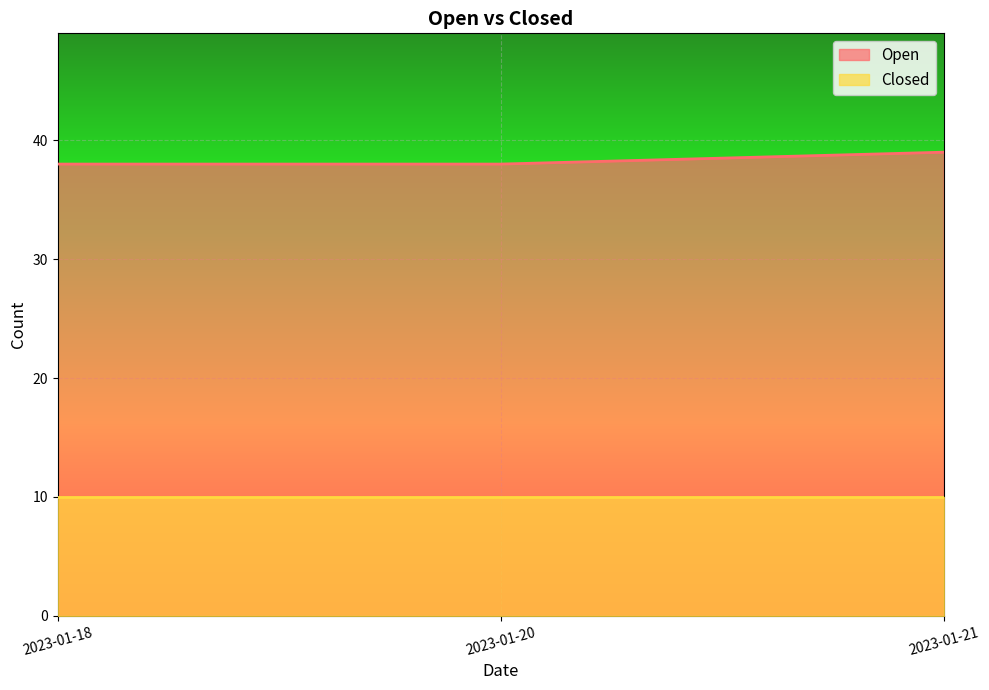

Reading left to right, extract all data points from this chart.

2023-01-18=38	2023-01-20=38	2023-01-21=39